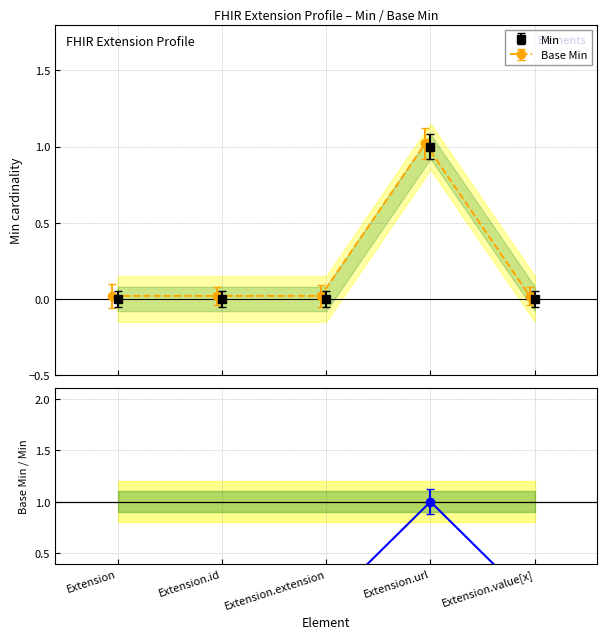

How many lines are shown in the chart?

2